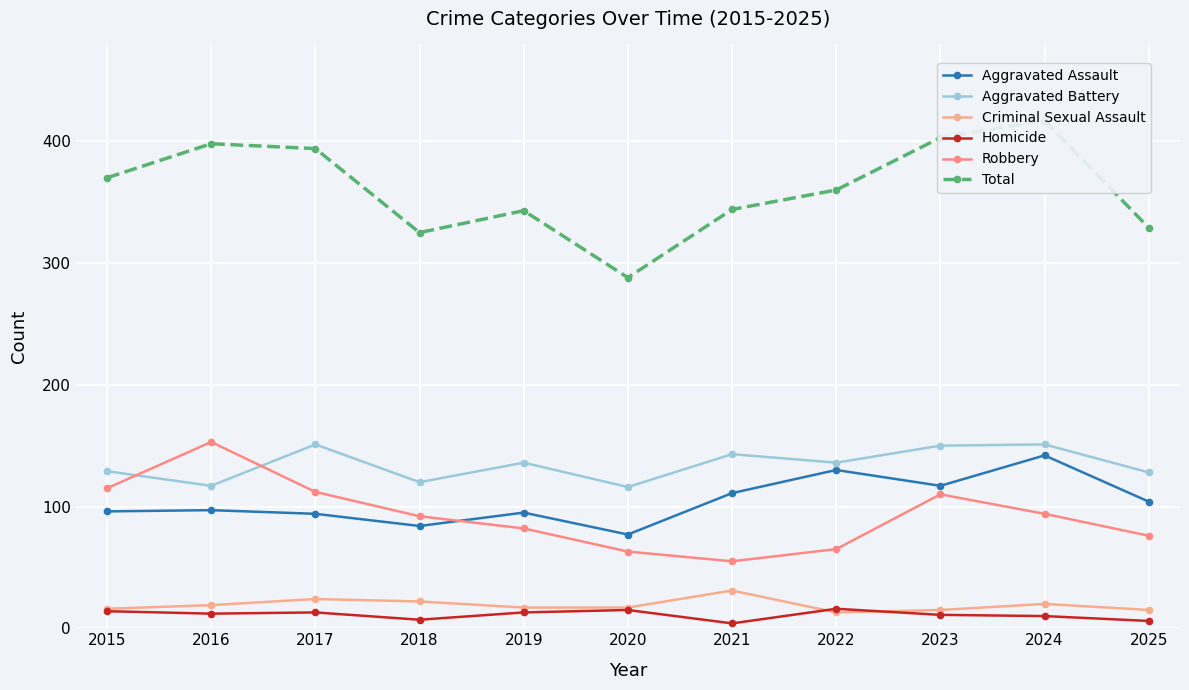

Reading right to left, transcribe all the data shown in this chart.

Aggravated Assault: 104	142	117	130	111	77	95	84	94	97	96
Aggravated Battery: 128	151	150	136	143	116	136	120	151	117	129
Criminal Sexual Assault: 15	20	15	13	31	17	17	22	24	19	16
Homicide: 6	10	11	16	4	15	13	7	13	12	14
Robbery: 76	94	110	65	55	63	82	92	112	153	115
Total: 329	417	403	360	344	288	343	325	394	398	370